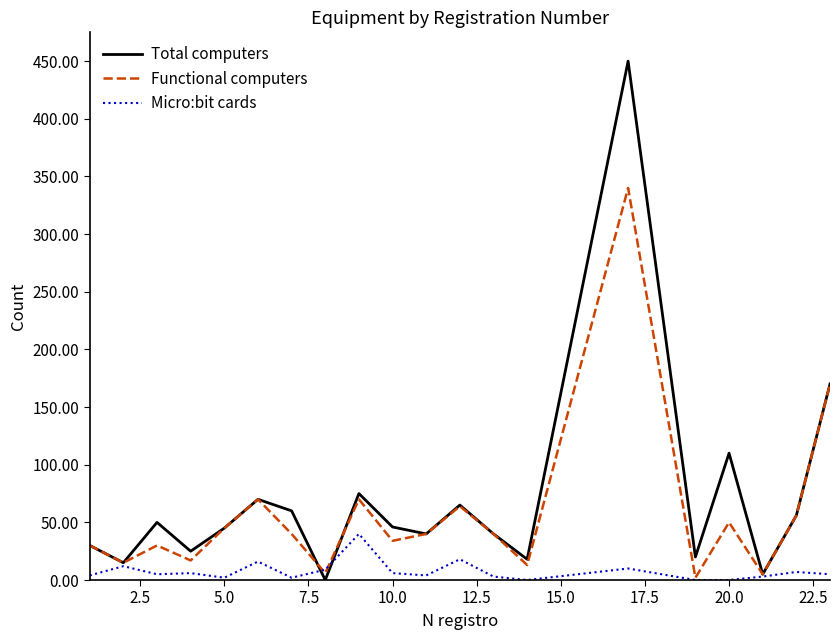

Which series has the largest total across all categories?

Total computers